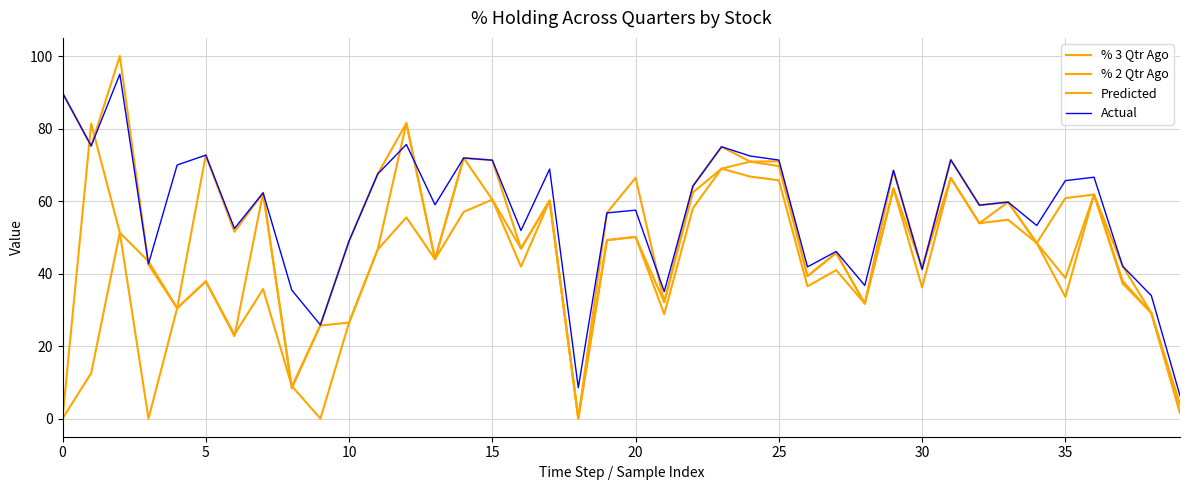

Is this an area chart (filled region under the line)?

No